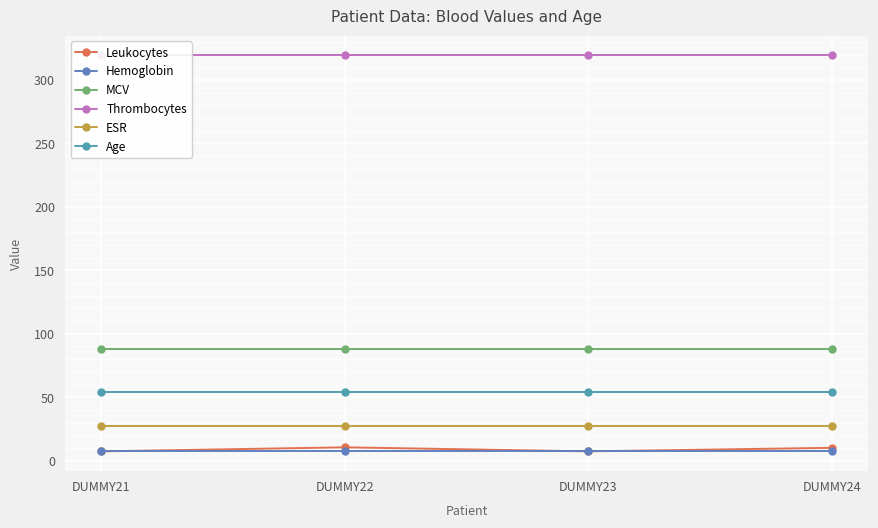

Does the chart display data point markers on the line(s)?

Yes